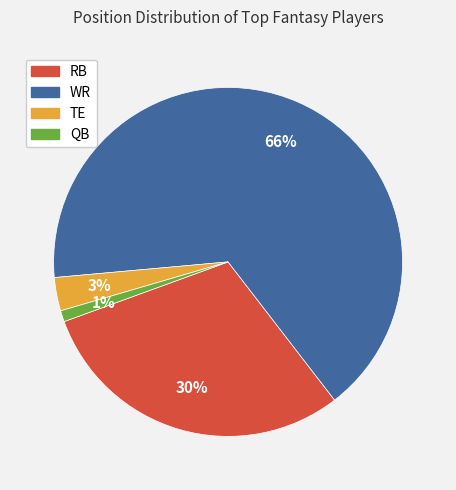

Count the number of slices in the pie.

4